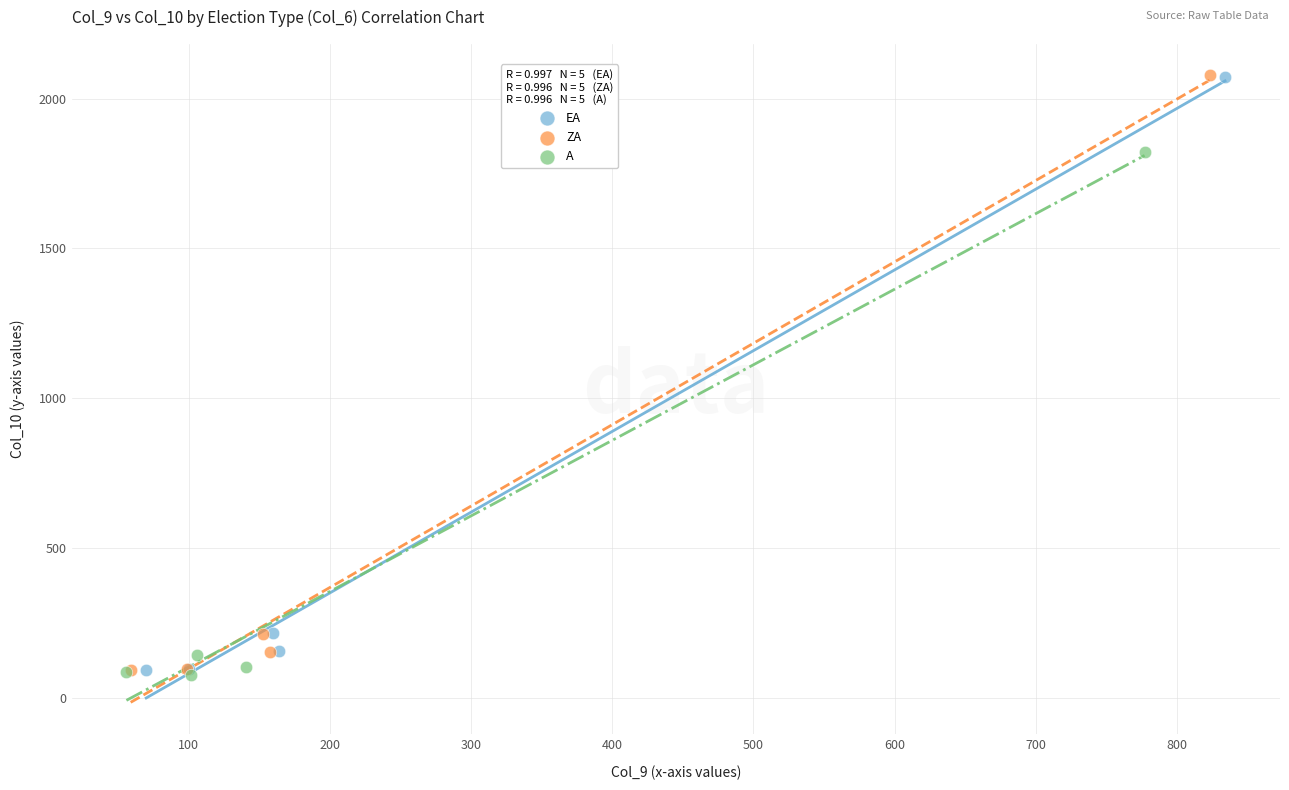

Which series has the widest spread of Y values?

ZA